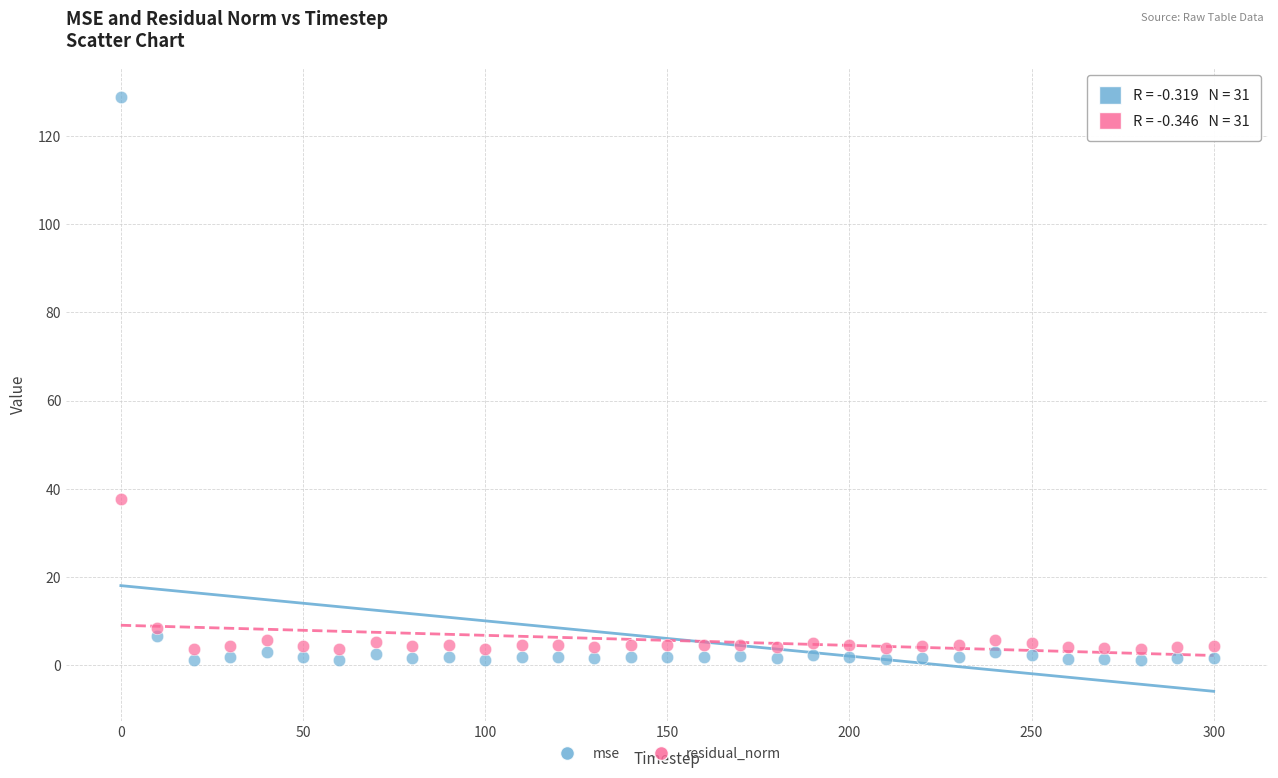

Across all data points, what is the range of Y values (max minus min)?

127.7